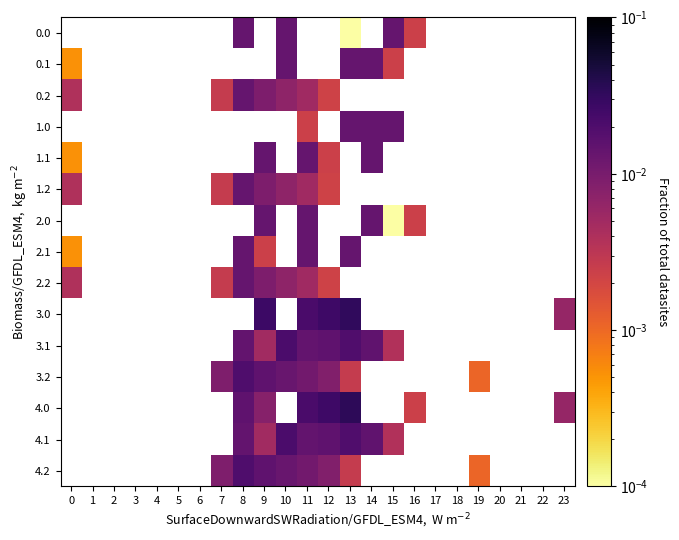

How many positive values does the 3.1 series have?

8